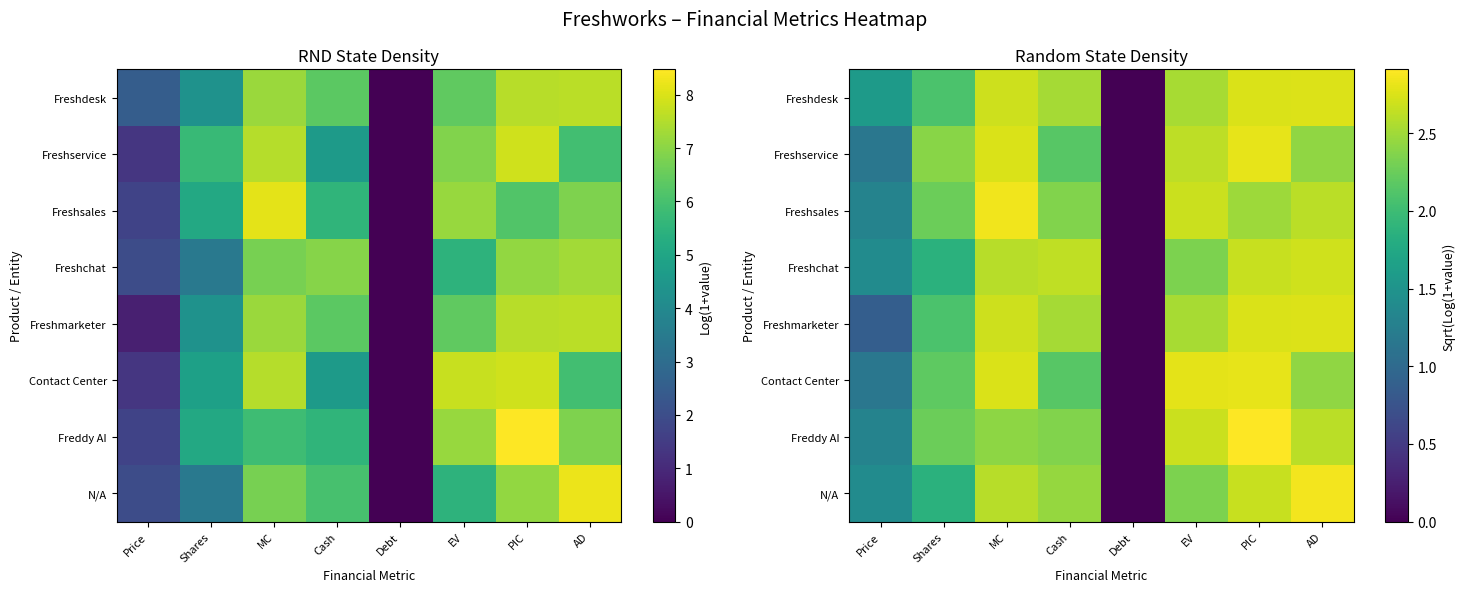

Count the number of categories in the chart.

8